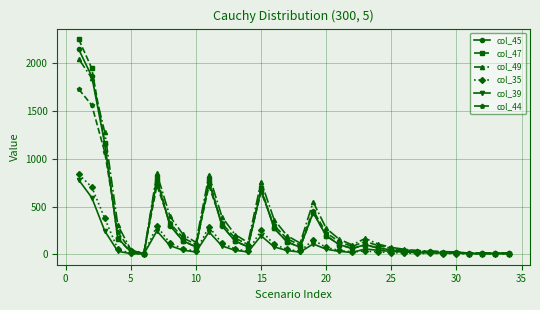

Count the number of data series in this chart.

6